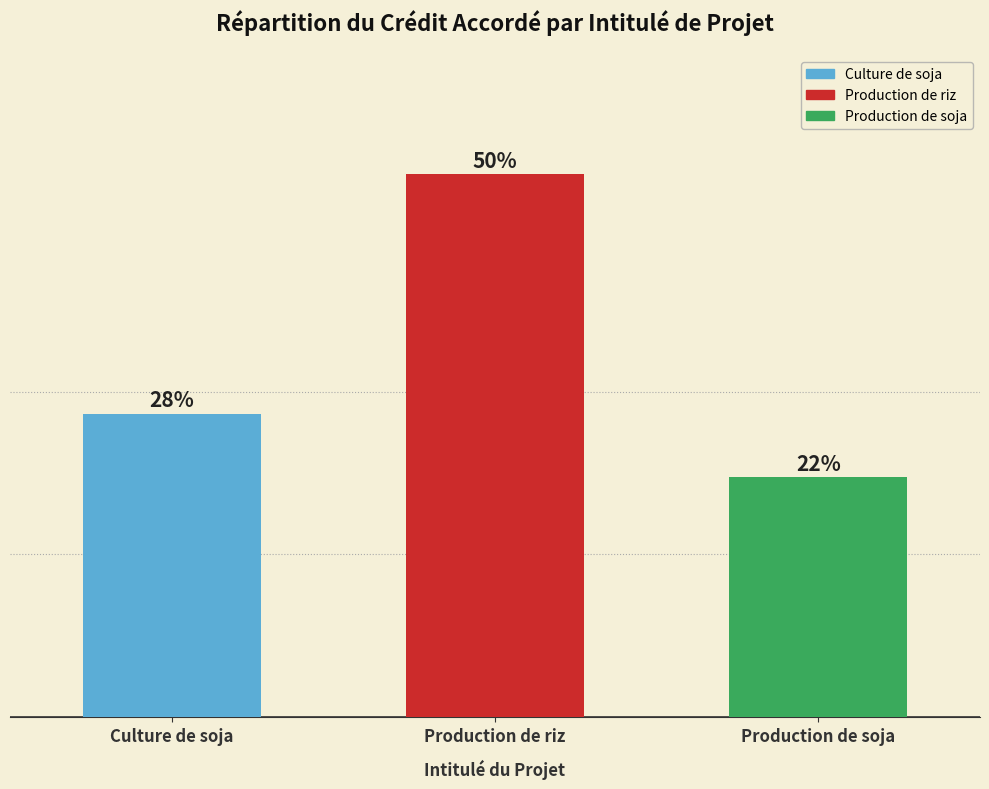

Rank the categories by value from lowest to highest.

Production de soja, Culture de soja, Production de riz